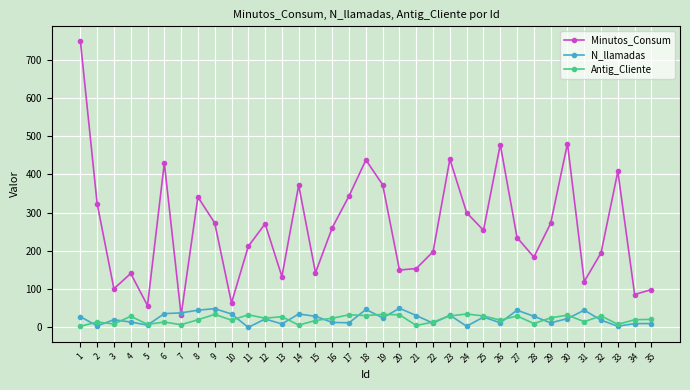

What is the maximum value shown in the chart?

750